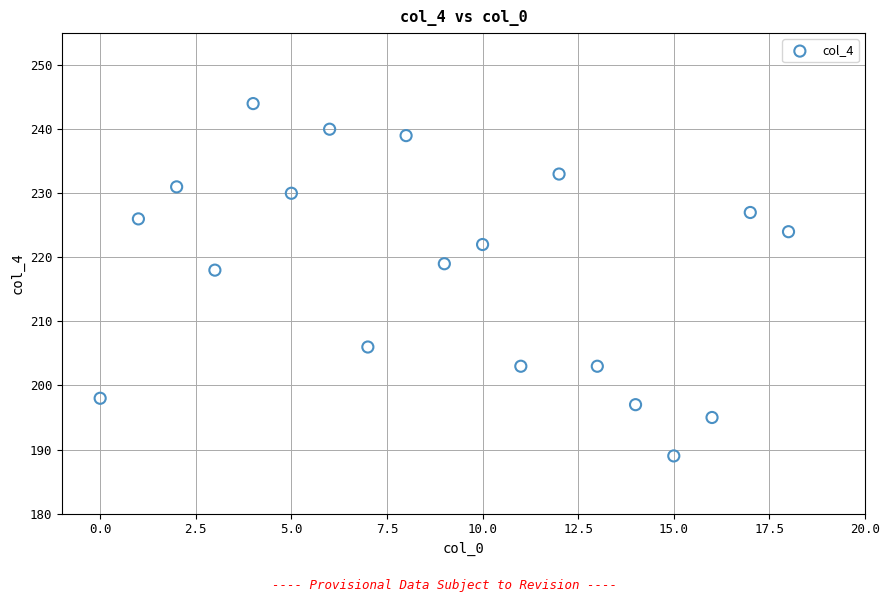

What Y value in the scatter plot is closest to 216?

218